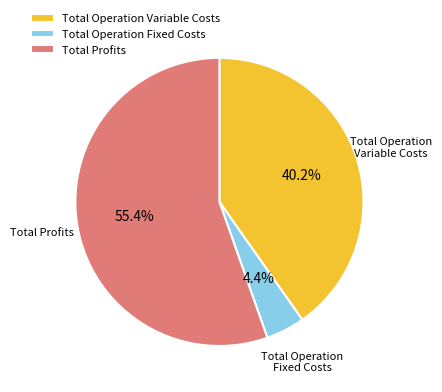

Which has a higher value, Total Operation Fixed Costs or Total Profits?

Total Profits